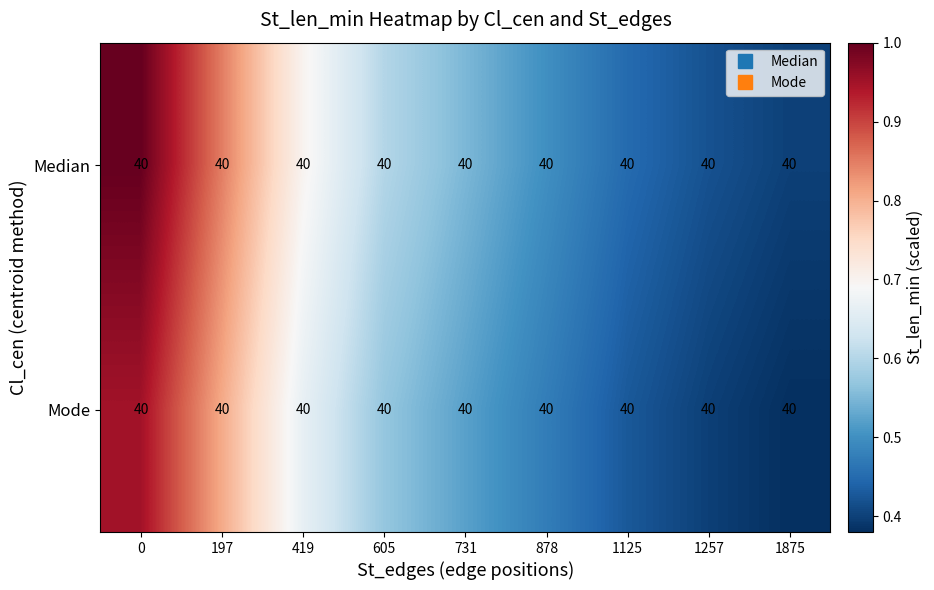

Reading right to left, transcribe all the data shown in this chart.

Median: 1875=40.0	1257=40.0	1125=40.0	878=40.0	731=40.0	605=40.0	419=40.0	197=40.0	0=40.0
Mode: 1875=40.0	1257=40.0	1125=40.0	878=40.0	731=40.0	605=40.0	419=40.0	197=40.0	0=40.0